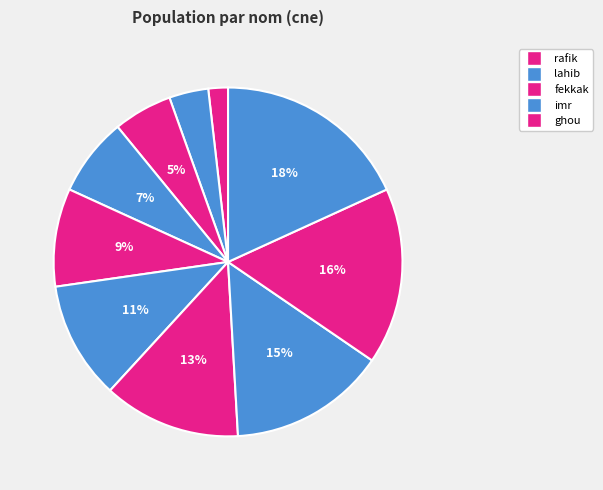

To the nearest percent, what is the difference between the largest and smallest slice percentages?

16%